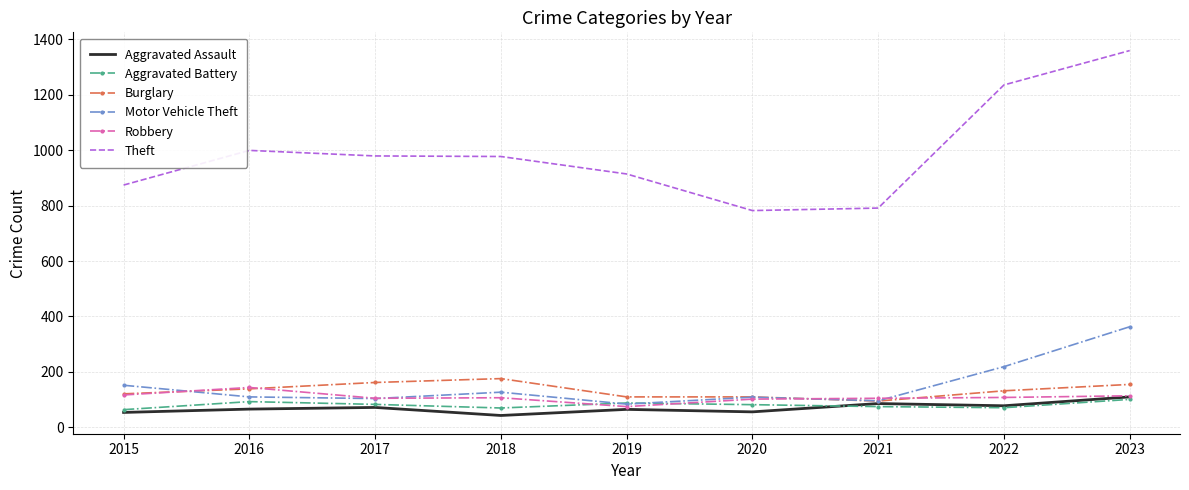

Which series changed the most between 2018 and 2021?

Theft